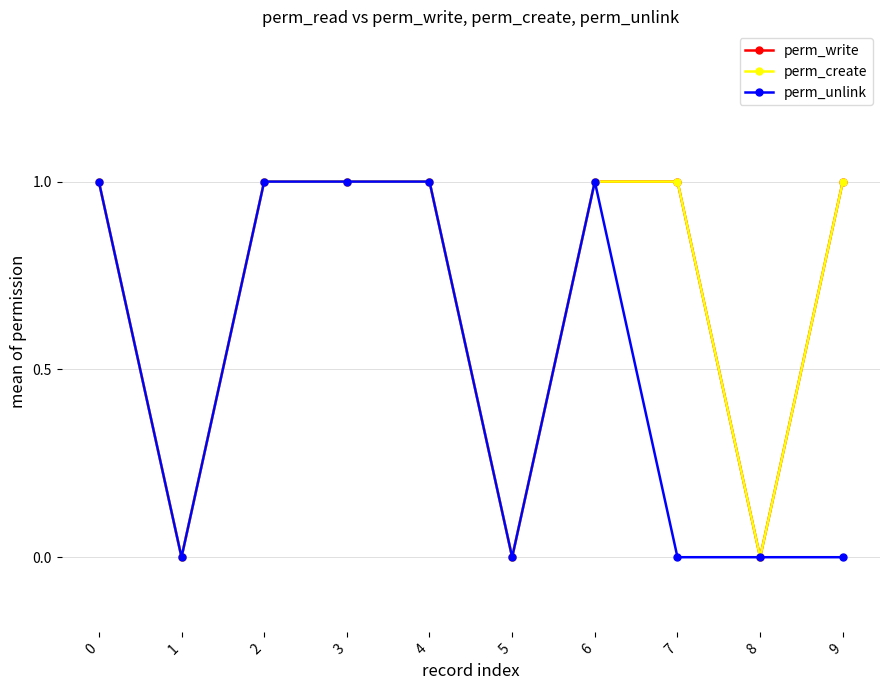

Is this an area chart (filled region under the line)?

No